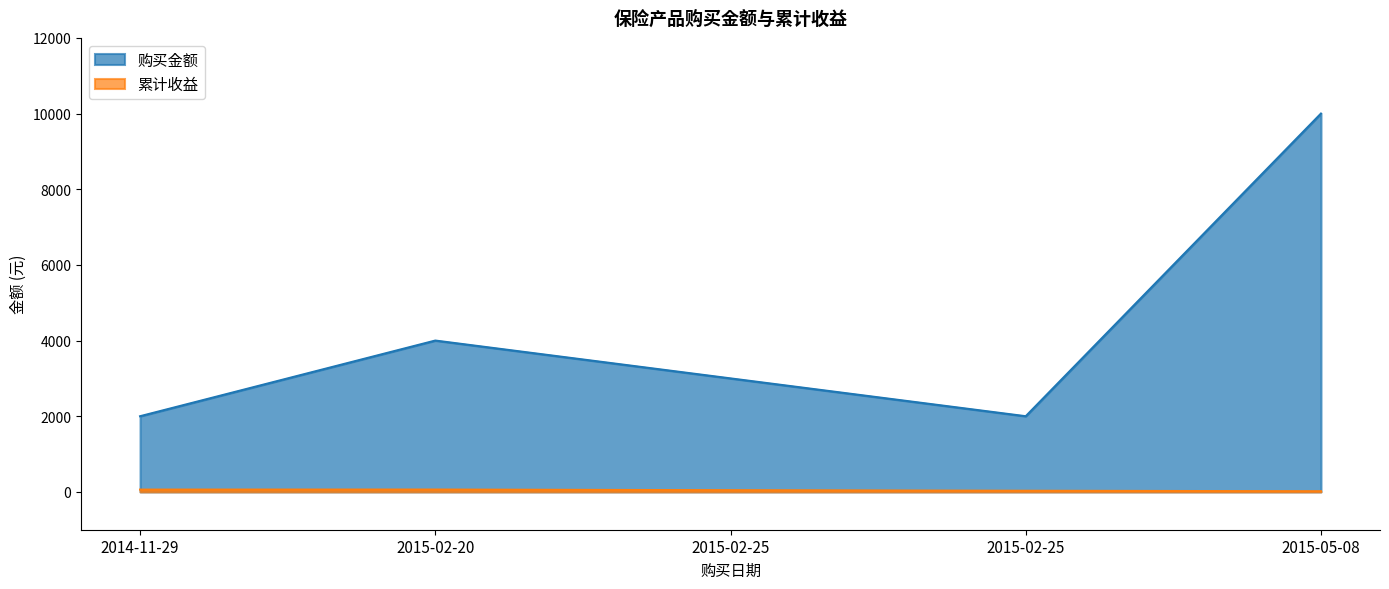

What is the sum of all 累计收益 values?

213.4